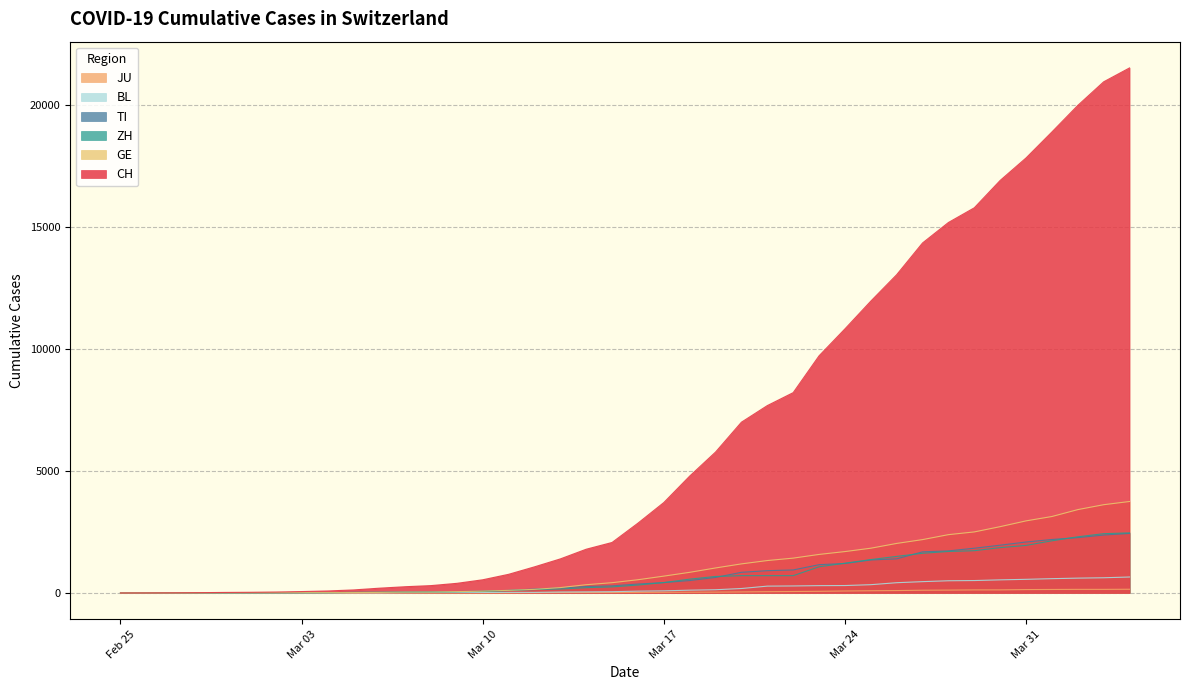

Which series has the largest total across all categories?

CH